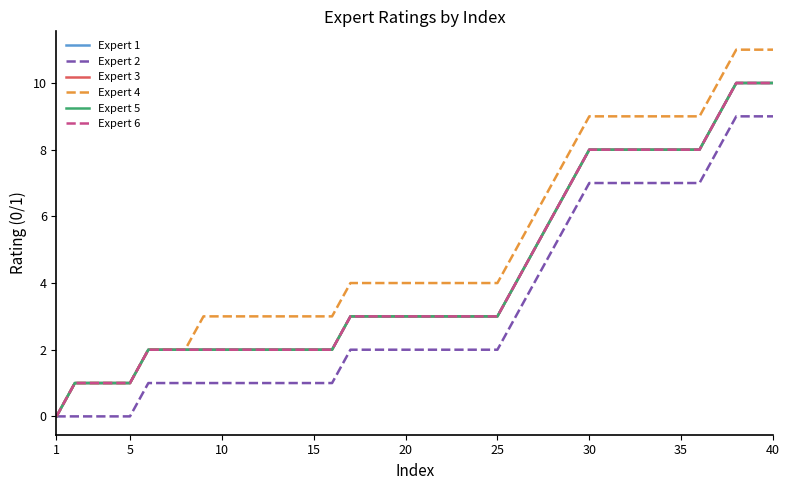

Is this an area chart (filled region under the line)?

No